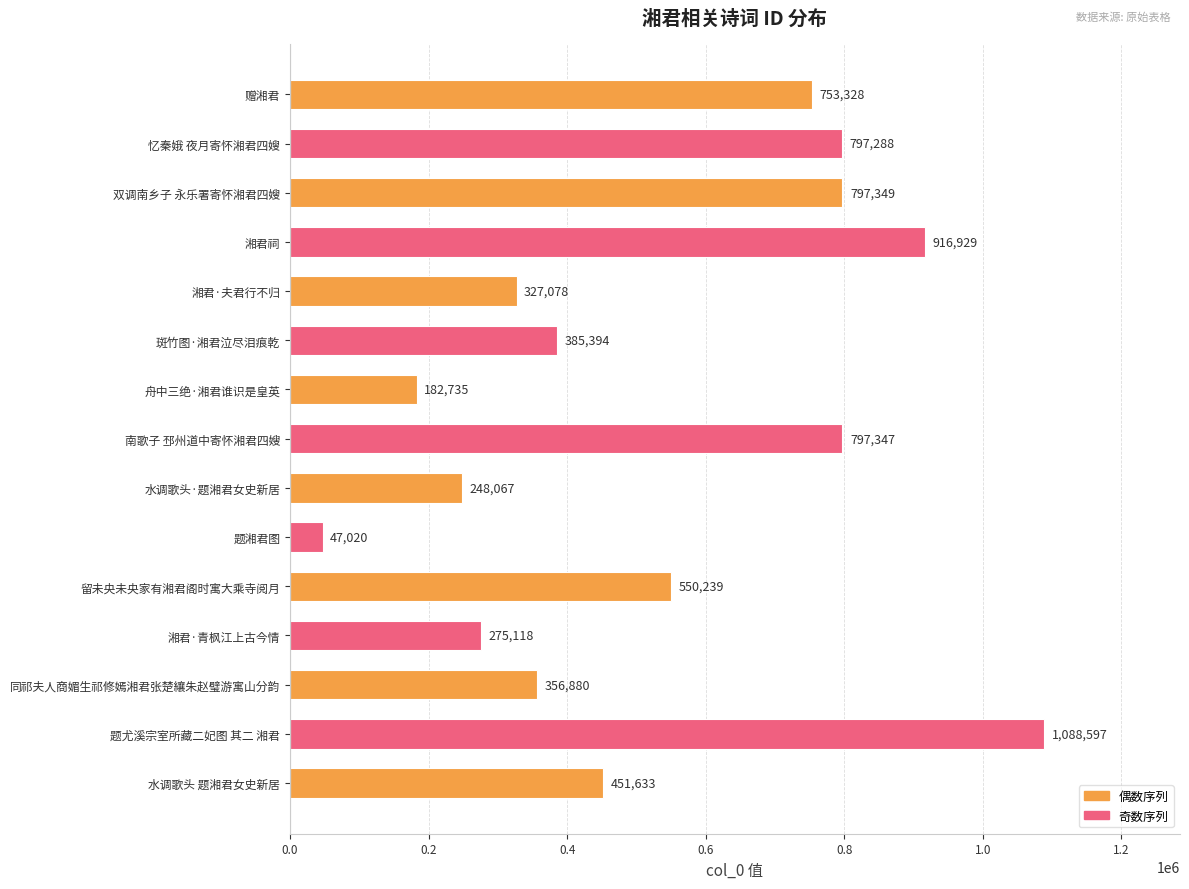

What is the change in value from 湘君·夫君行不归 to 湘君·青枫江上古今情?

-51960